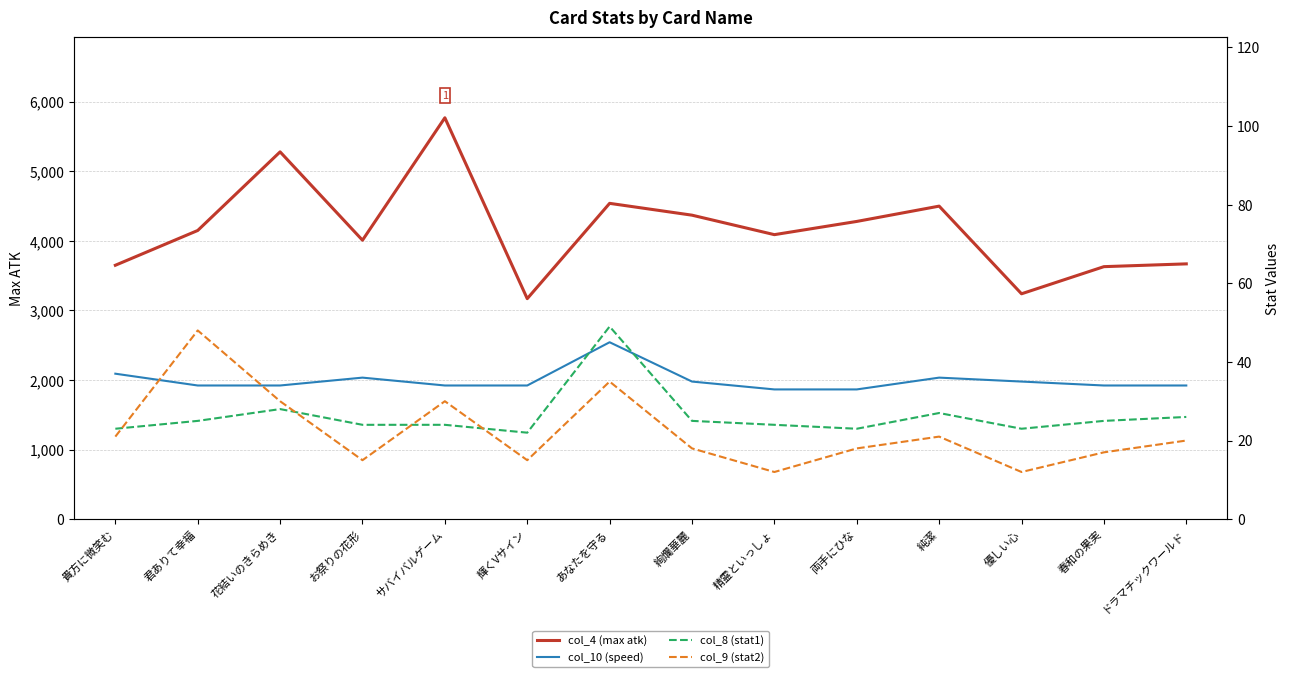

At which category does col_4 (max atk) reach its first local peak?

花結いのきらめき